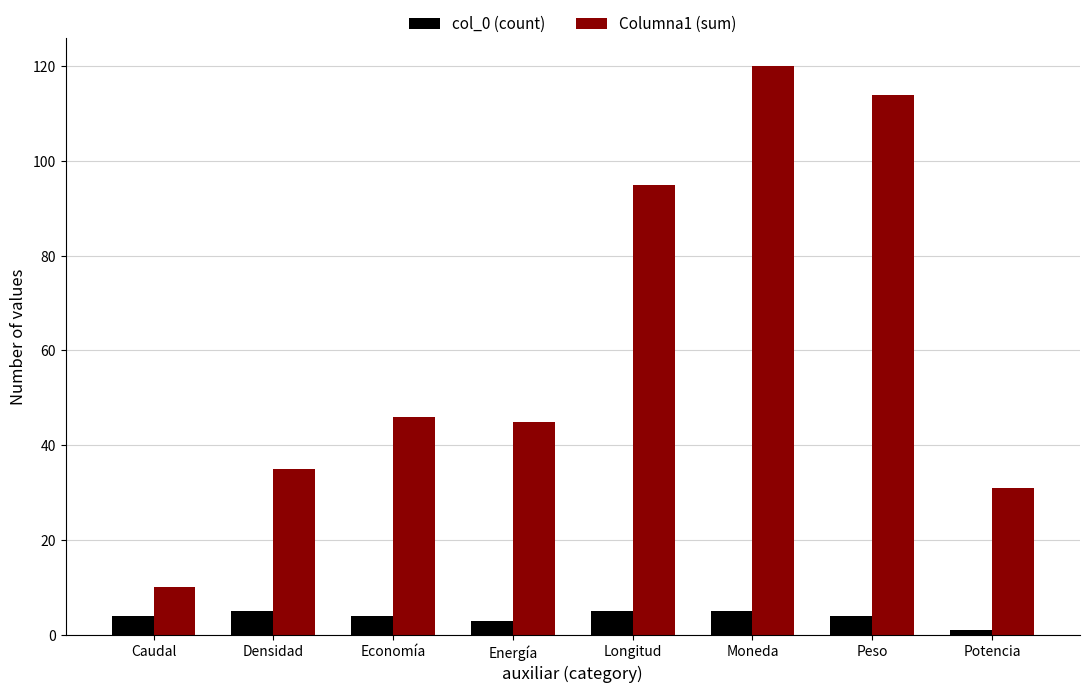

Read the col_0 (count) value at Energía.

3